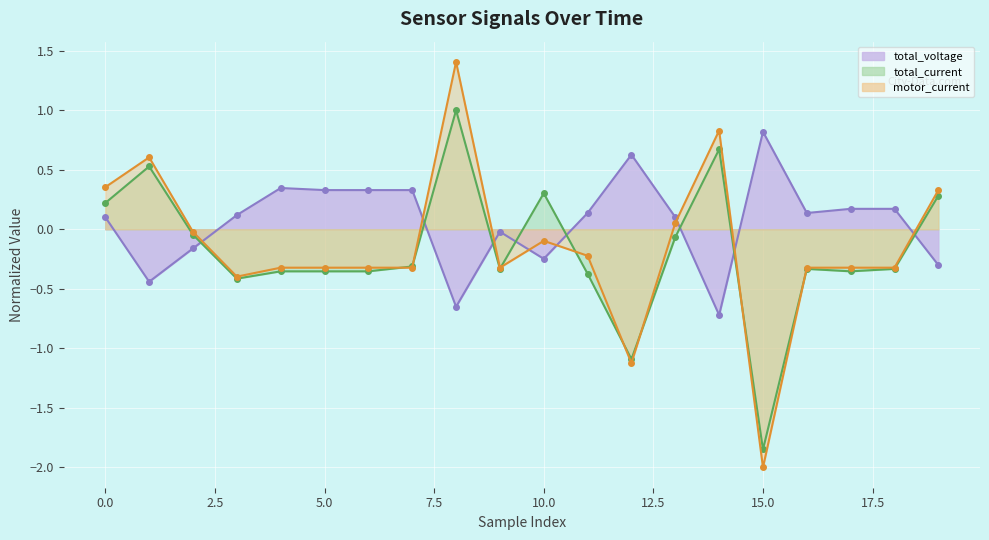

How many lines are shown in the chart?

1